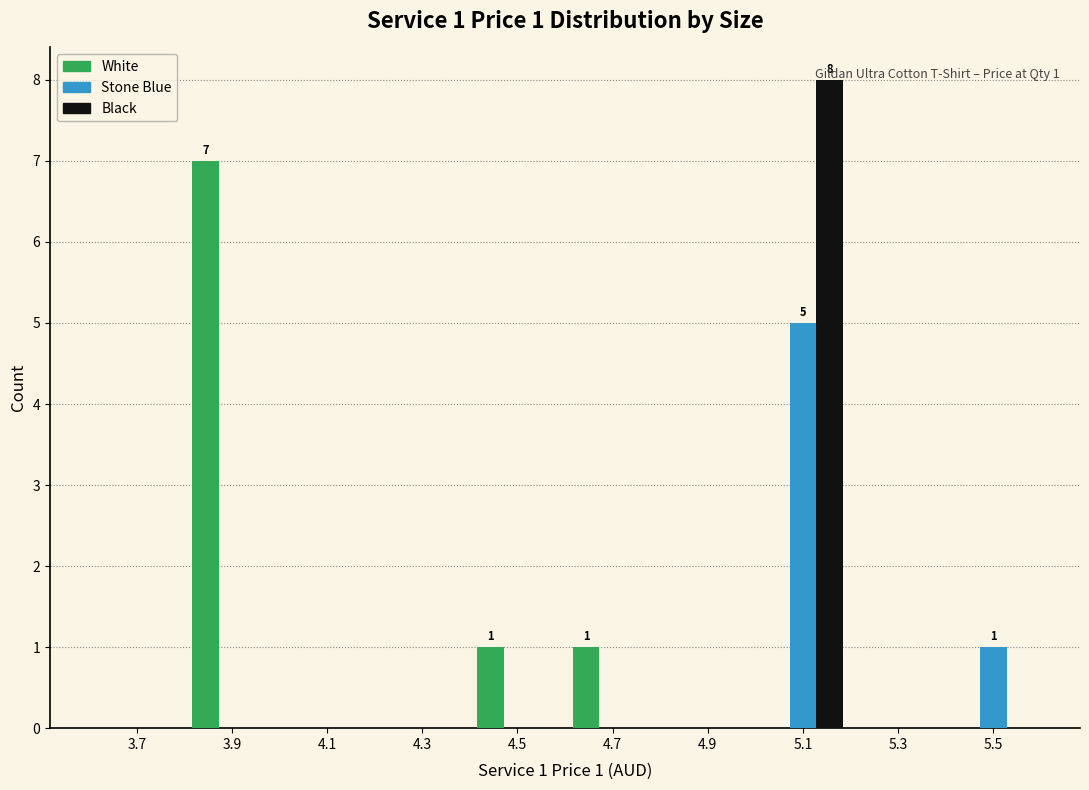

In the Black series, which range on the x-axis has the tallest bar?

5.0 to 5.2